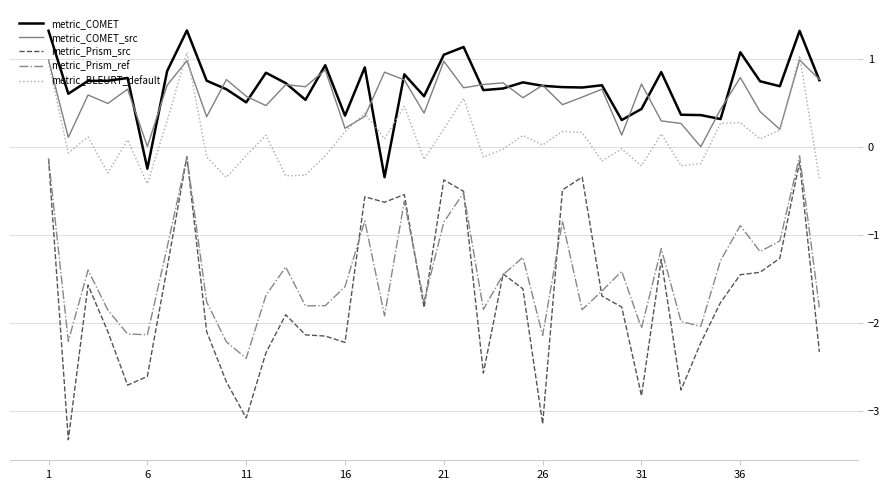

True or false: metric_Prism_ref and metric_BLEURT_default intersect in this chart.

False